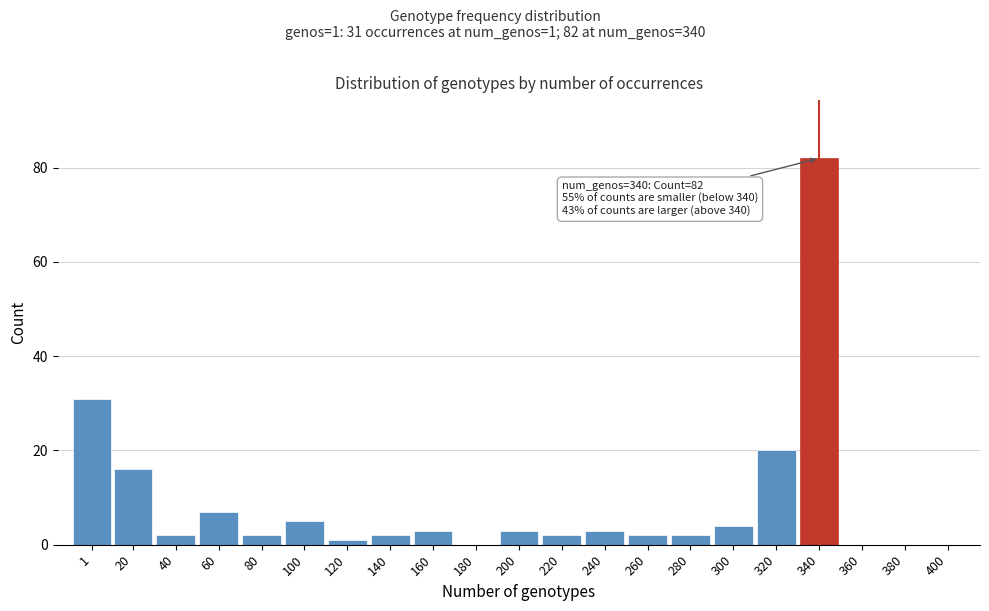

Reading left to right, what are all the values shown in this chart?

1=31	20=16	40=2	60=7	80=2	100=5	120=1	140=2	160=3	180=0	200=3	220=2	240=3	260=2	280=2	300=4	320=20	340=82	360=0	380=0	400=0